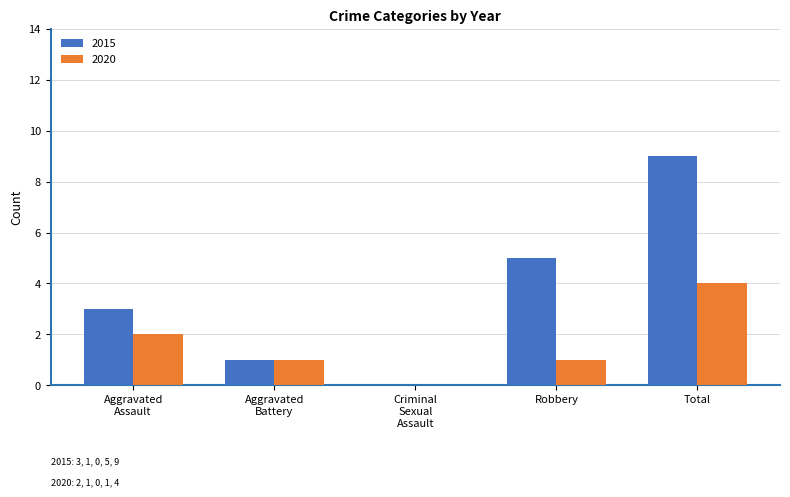

Read the 2020 value at Total.

4